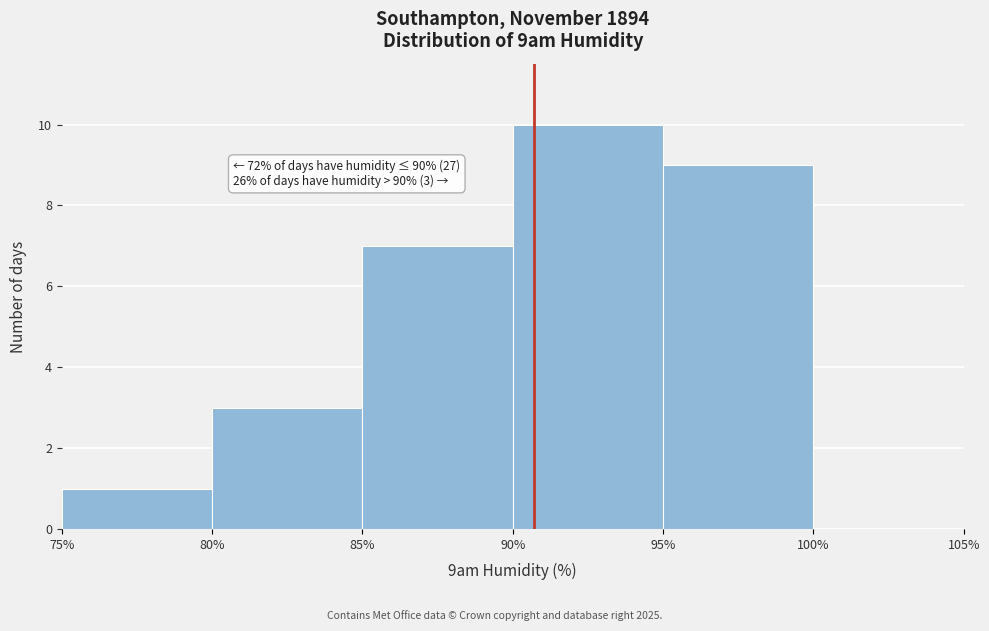

Which range on the x-axis has the tallest bar?

90% to 95%